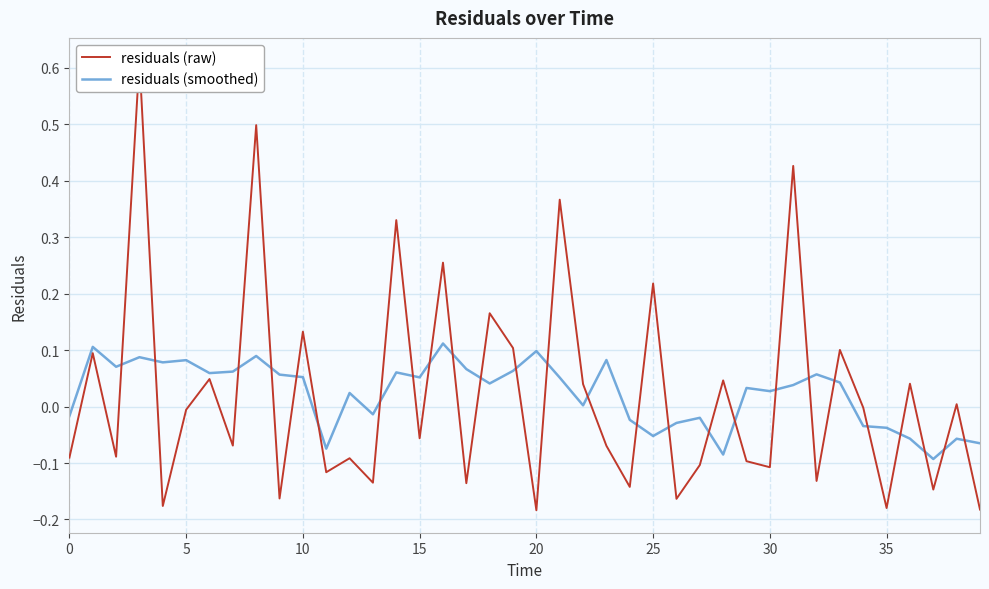

True or false: residuals (raw) and residuals (smoothed) cross at least once.

True